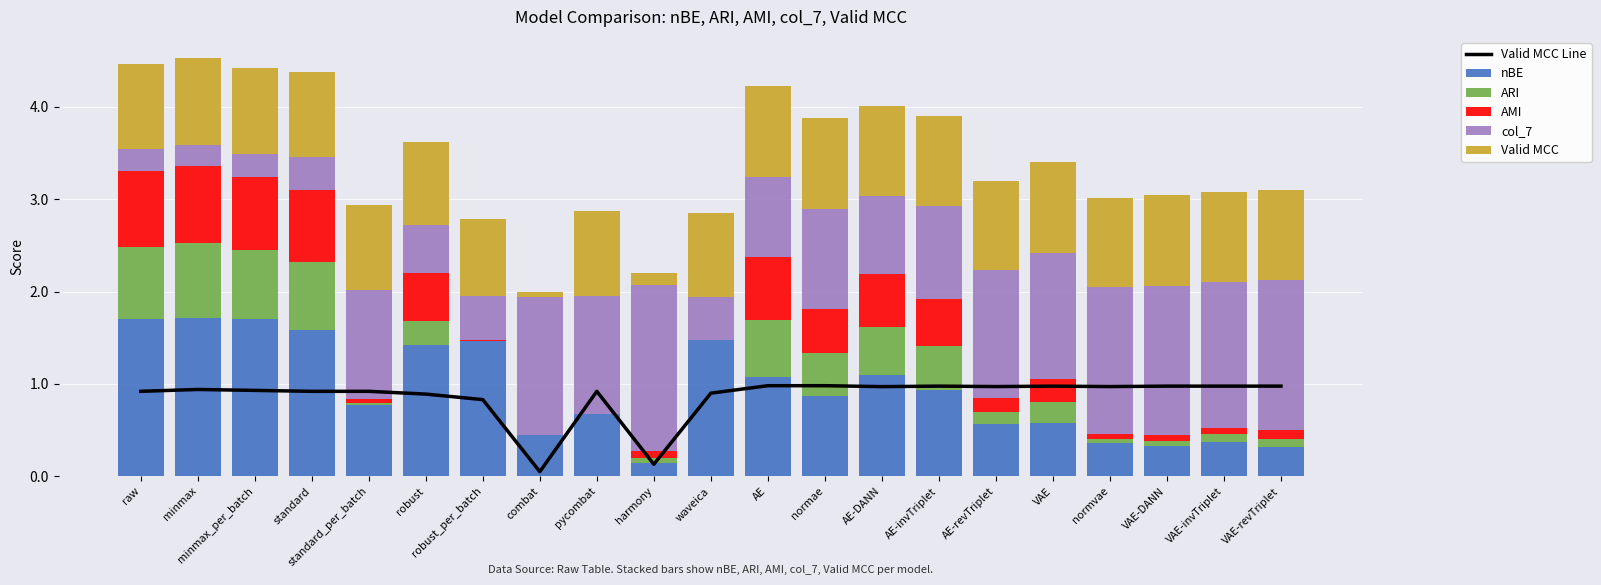

Reading left to right, list all the values displayed in this chart.

Valid MCC Line: raw=0.9	minmax=0.9	minmax_per_batch=0.9	standard=0.9	standard_per_batch=0.9	robust=0.9	robust_per_batch=0.8	combat=0.1	pycombat=0.9	harmony=0.1	waveica=0.9	AE=1.0	normae=1.0	AE-DANN=1.0	AE-invTriplet=1.0	AE-revTriplet=1.0	VAE=1.0	normvae=1.0	VAE-DANN=1.0	VAE-invTriplet=1.0	VAE-revTriplet=1.0
nBE: raw=1.7	minmax=1.7	minmax_per_batch=1.7	standard=1.6	standard_per_batch=0.8	robust=1.4	robust_per_batch=1.5	combat=0.5	pycombat=0.7	harmony=0.1	waveica=1.5	AE=1.1	normae=0.9	AE-DANN=1.1	AE-invTriplet=0.9	AE-revTriplet=0.6	VAE=0.6	normvae=0.4	VAE-DANN=0.3	VAE-invTriplet=0.4	VAE-revTriplet=0.3
ARI: raw=0.8	minmax=0.8	minmax_per_batch=0.7	standard=0.7	standard_per_batch=0.0	robust=0.3	robust_per_batch=0.0	combat=0.0	pycombat=0.0	harmony=0.0	waveica=0.0	AE=0.6	normae=0.5	AE-DANN=0.5	AE-invTriplet=0.5	AE-revTriplet=0.1	VAE=0.2	normvae=0.0	VAE-DANN=0.1	VAE-invTriplet=0.1	VAE-revTriplet=0.1
AMI: raw=0.8	minmax=0.8	minmax_per_batch=0.8	standard=0.8	standard_per_batch=0.1	robust=0.5	robust_per_batch=0.0	combat=0.0	pycombat=0.0	harmony=0.1	waveica=0.0	AE=0.7	normae=0.5	AE-DANN=0.6	AE-invTriplet=0.5	AE-revTriplet=0.1	VAE=0.2	normvae=0.1	VAE-DANN=0.1	VAE-invTriplet=0.1	VAE-revTriplet=0.1
col_7: raw=0.2	minmax=0.2	minmax_per_batch=0.2	standard=0.4	standard_per_batch=1.2	robust=0.5	robust_per_batch=0.5	combat=1.5	pycombat=1.3	harmony=1.8	waveica=0.5	AE=0.9	normae=1.1	AE-DANN=0.9	AE-invTriplet=1.0	AE-revTriplet=1.4	VAE=1.4	normvae=1.6	VAE-DANN=1.6	VAE-invTriplet=1.6	VAE-revTriplet=1.6
Valid MCC: raw=0.9	minmax=0.9	minmax_per_batch=0.9	standard=0.9	standard_per_batch=0.9	robust=0.9	robust_per_batch=0.8	combat=0.0	pycombat=0.9	harmony=0.1	waveica=0.9	AE=1.0	normae=1.0	AE-DANN=1.0	AE-invTriplet=1.0	AE-revTriplet=1.0	VAE=1.0	normvae=1.0	VAE-DANN=1.0	VAE-invTriplet=1.0	VAE-revTriplet=1.0